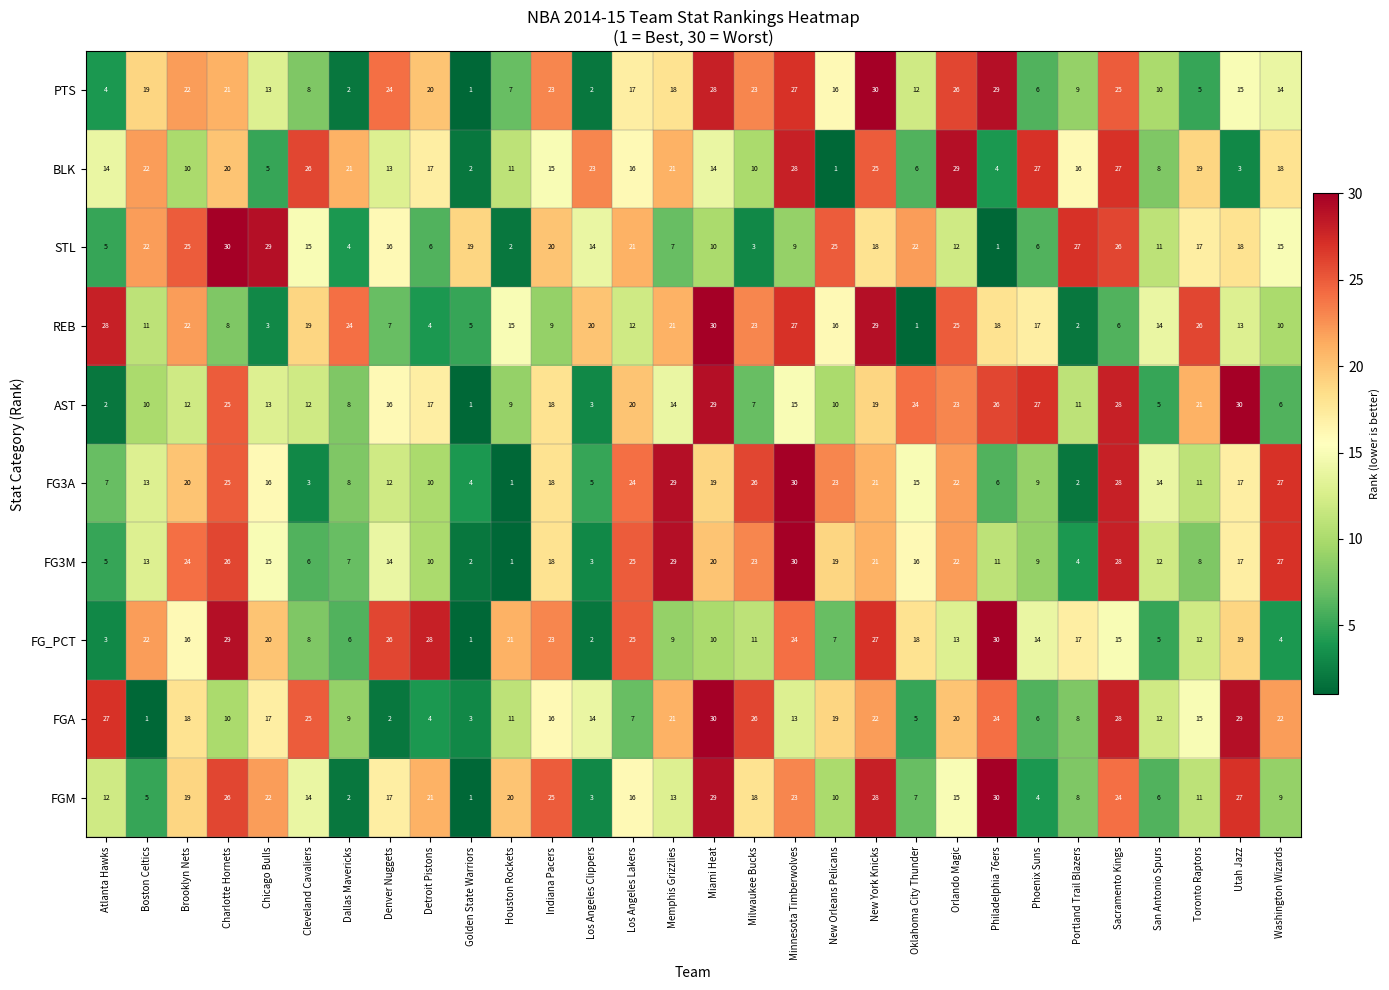

The value of FGA at Los Angeles Clippers is 14. True or false?

True